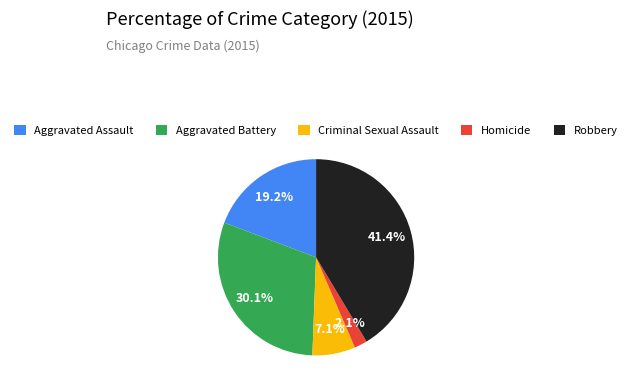

Which category has the smallest portion of the pie?

Homicide